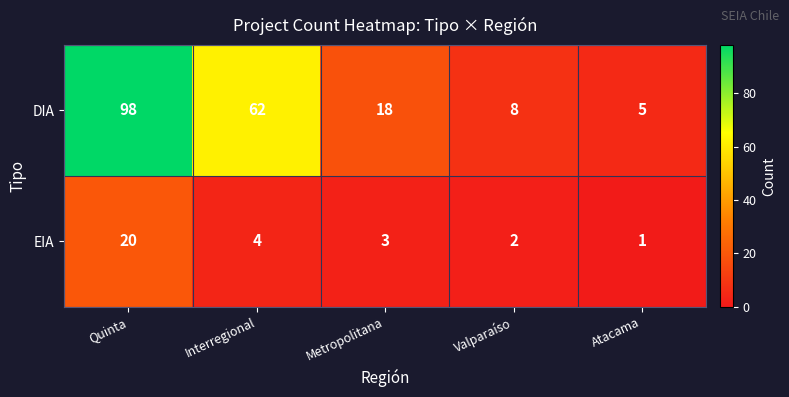

Which category has the highest value in the DIA series?

Quinta